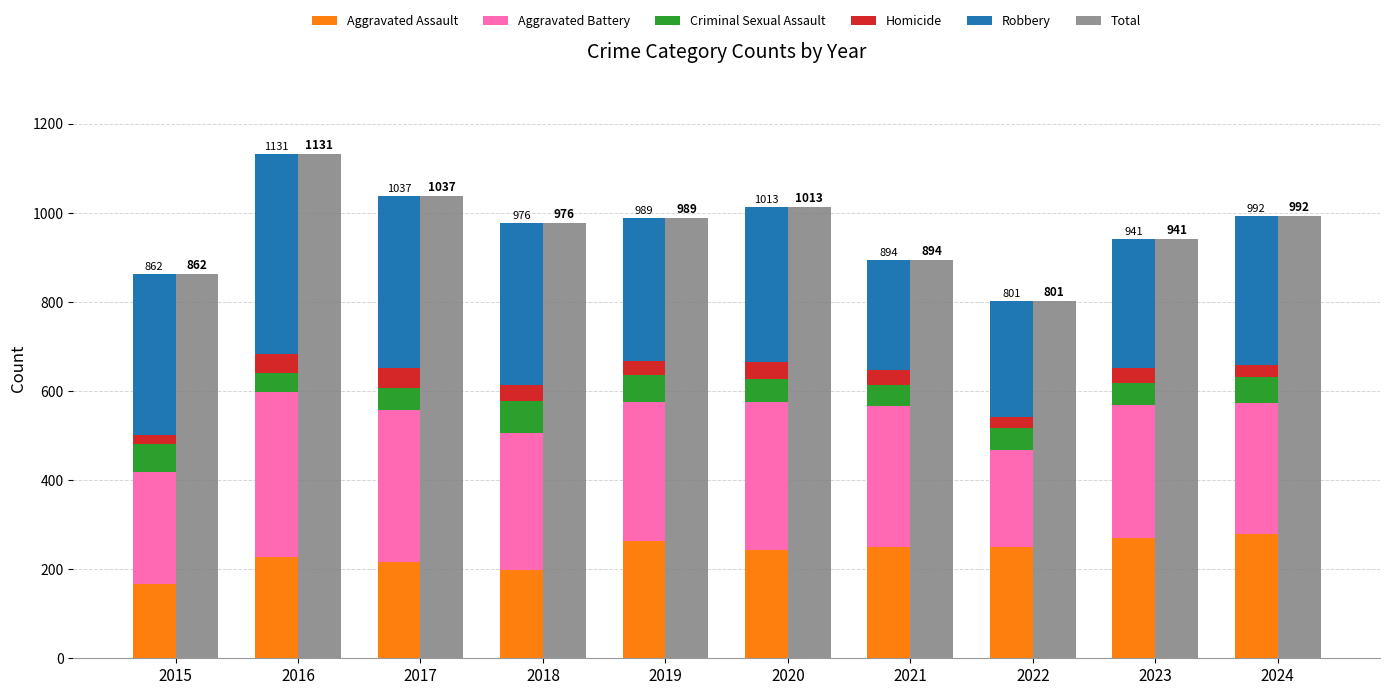

At which label does Robbery reach its minimum?

2021